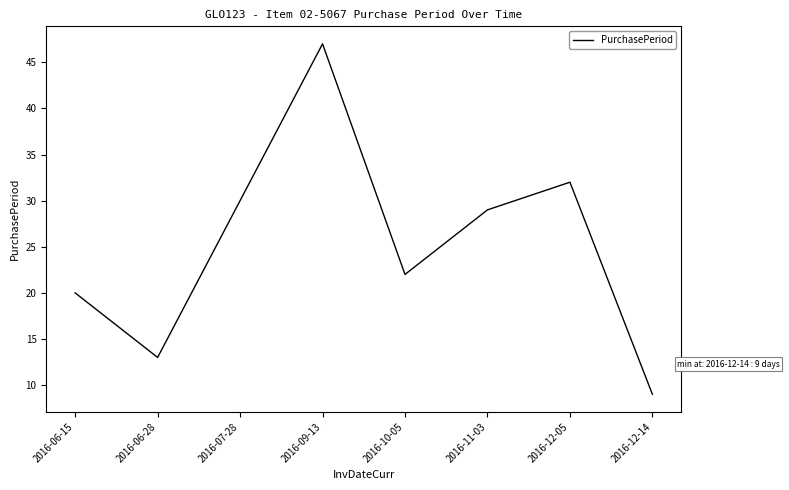

Where is the first local minimum?

2016-06-28